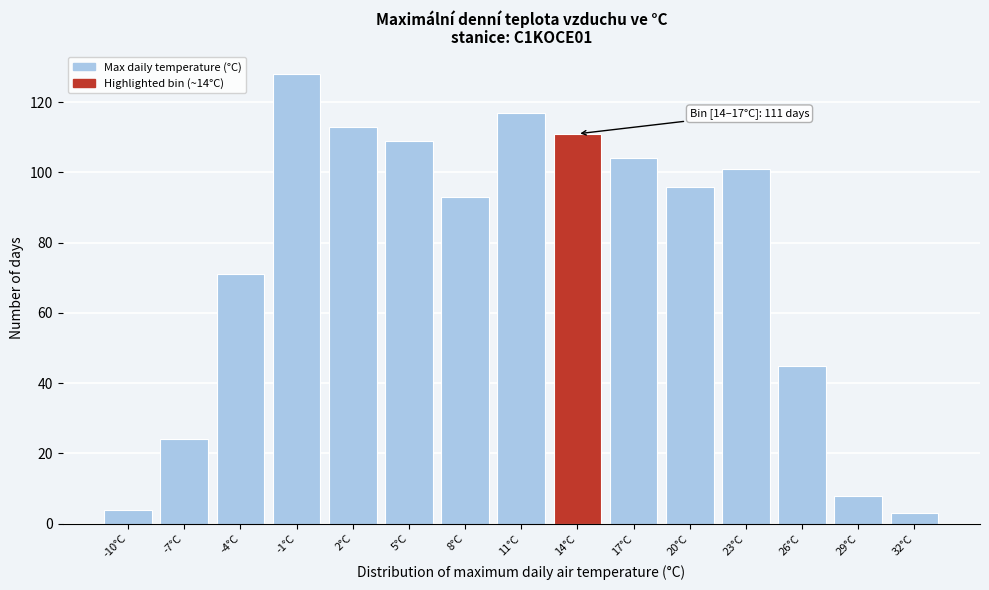

Reading right to left, extract all data points from this chart.

3	8	45	101	96	104	111	117	93	109	113	128	71	24	4